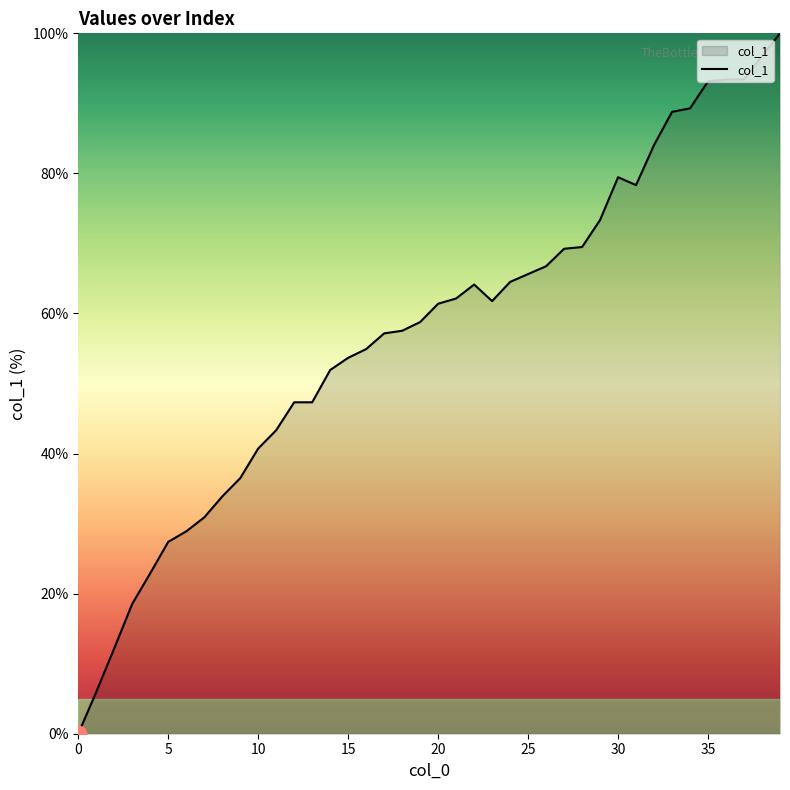

What is the greatest value displayed?

100.0